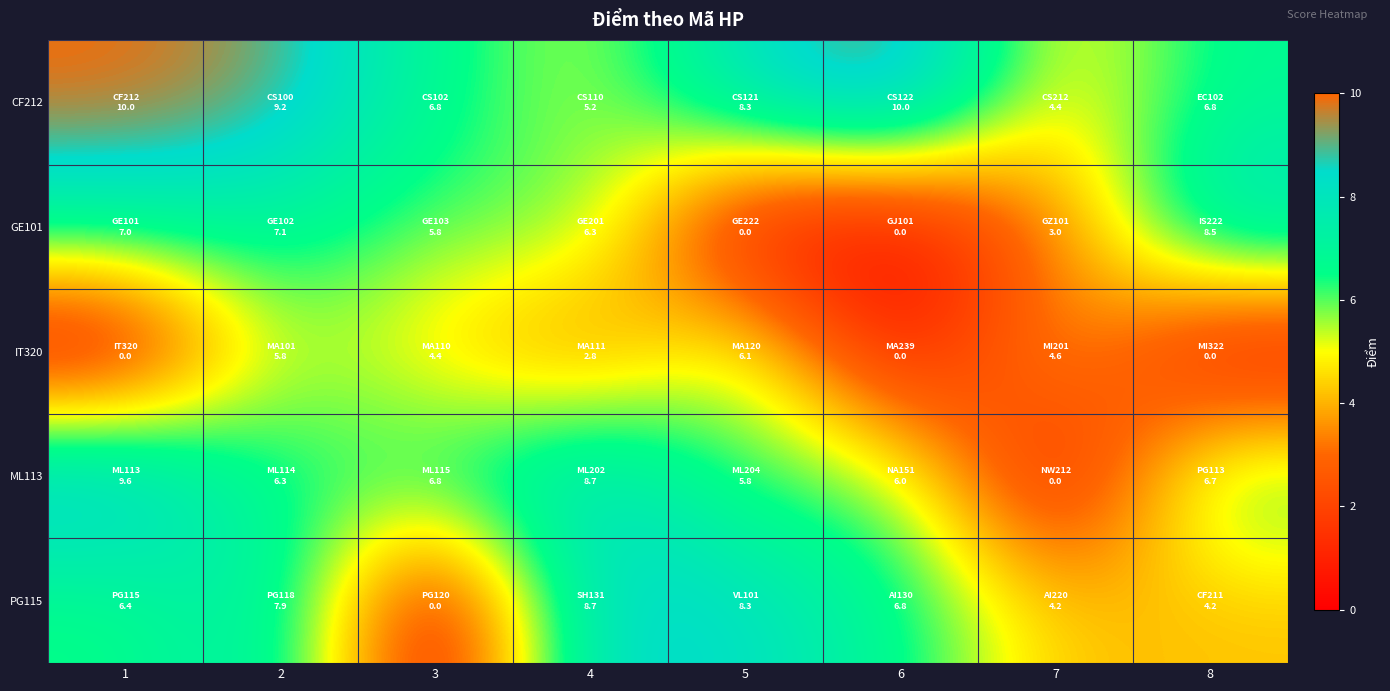

Reading left to right, extract all data points from this chart.

CF212: 1=10.0	2=9.2	3=6.8	4=5.2	5=8.3	6=10.0	7=4.4	8=6.8
GE101: 1=7.0	2=7.1	3=5.8	4=6.3	5=0.0	6=0.0	7=3.0	8=8.5
IT320: 1=0.0	2=5.8	3=4.4	4=2.8	5=6.1	6=0.0	7=4.6	8=0.0
ML113: 1=9.6	2=6.3	3=6.8	4=8.7	5=5.8	6=6.0	7=0.0	8=6.7
PG115: 1=6.4	2=7.9	3=0.0	4=8.7	5=8.3	6=6.8	7=4.2	8=4.2